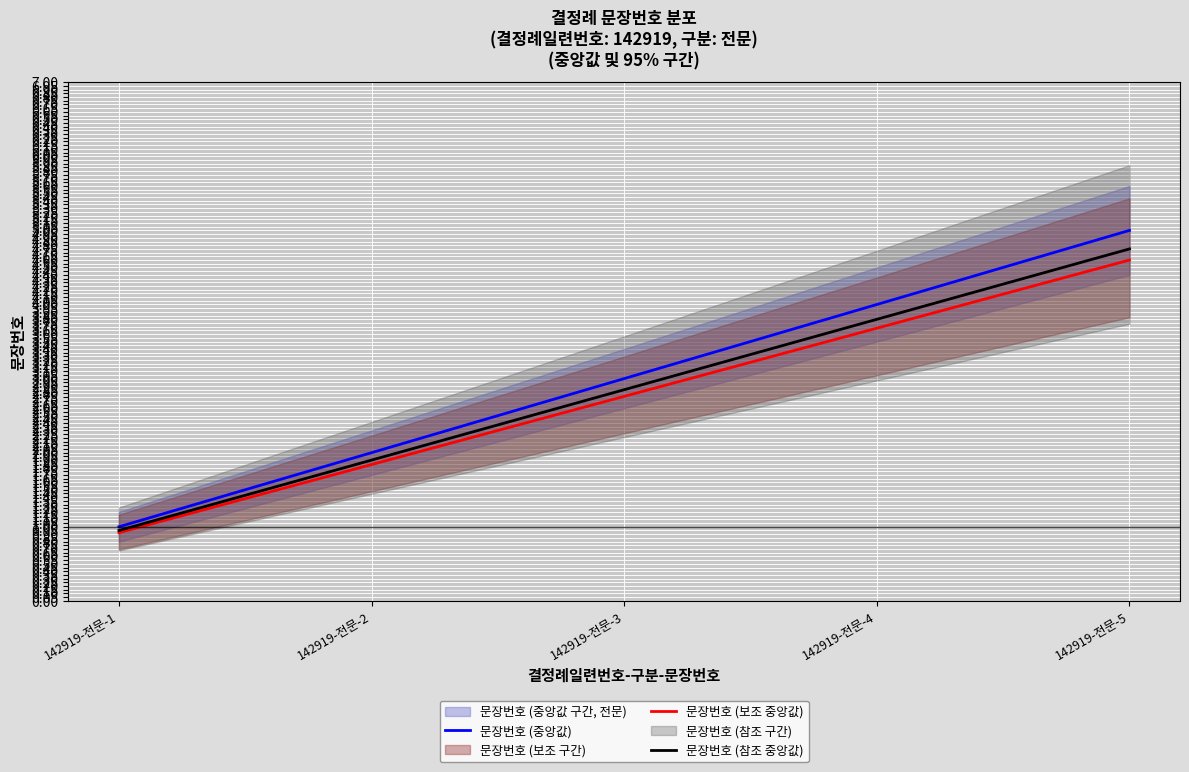

What is the value of the 문장번호 (참조 중앙값) point at the 1st from the left?

0.9